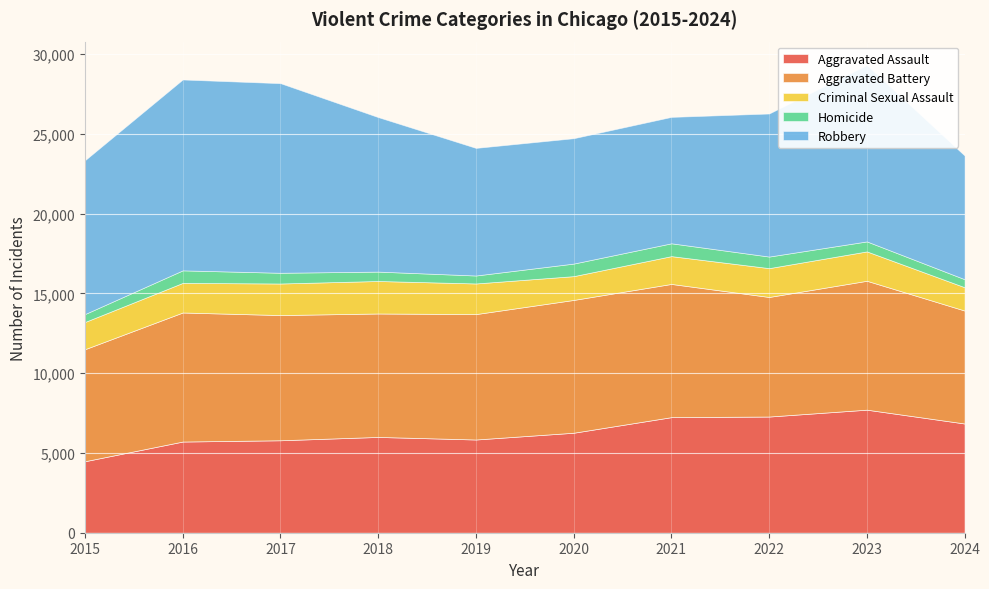

Is the value of Aggravated Assault at 2016 greater than the value of Robbery at 2021?

No